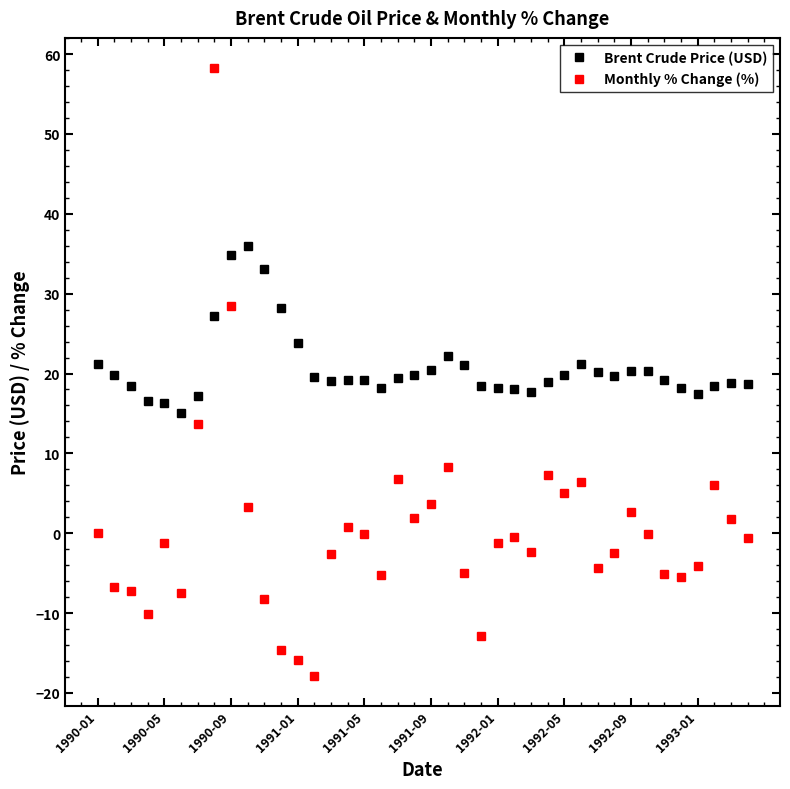

What is the value of the Brent Crude Price (USD) point at the 5th from the left?

16.3